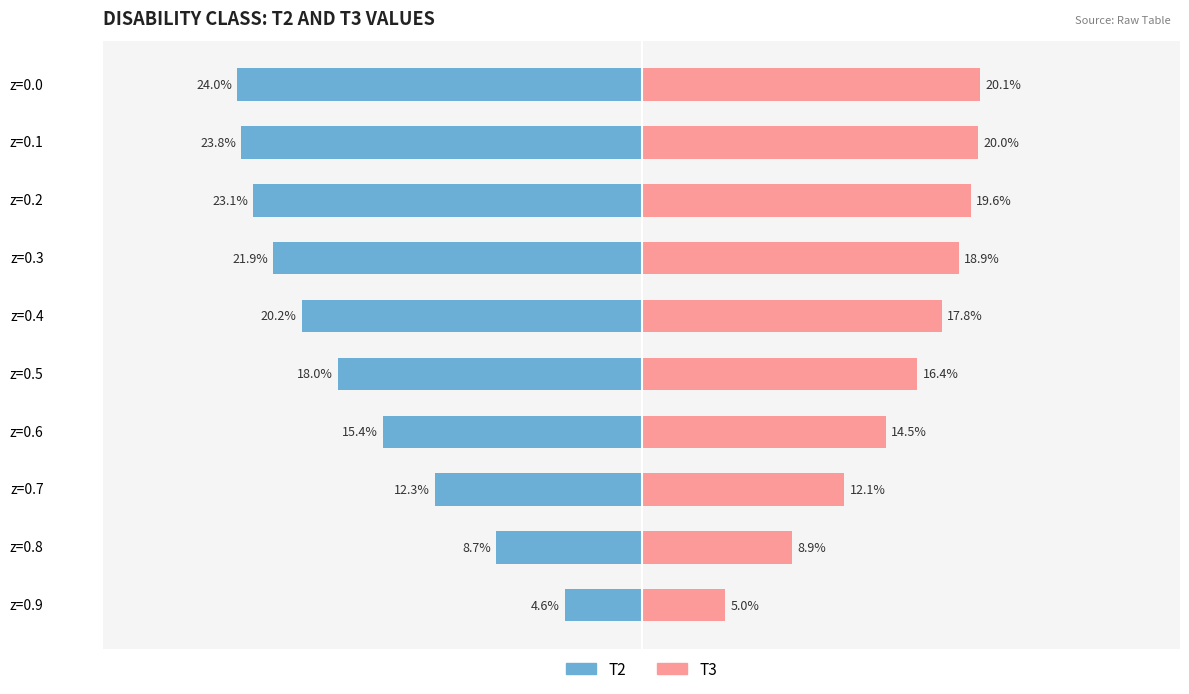

Between z=0.7 and z=0.6, which is larger?

z=0.7